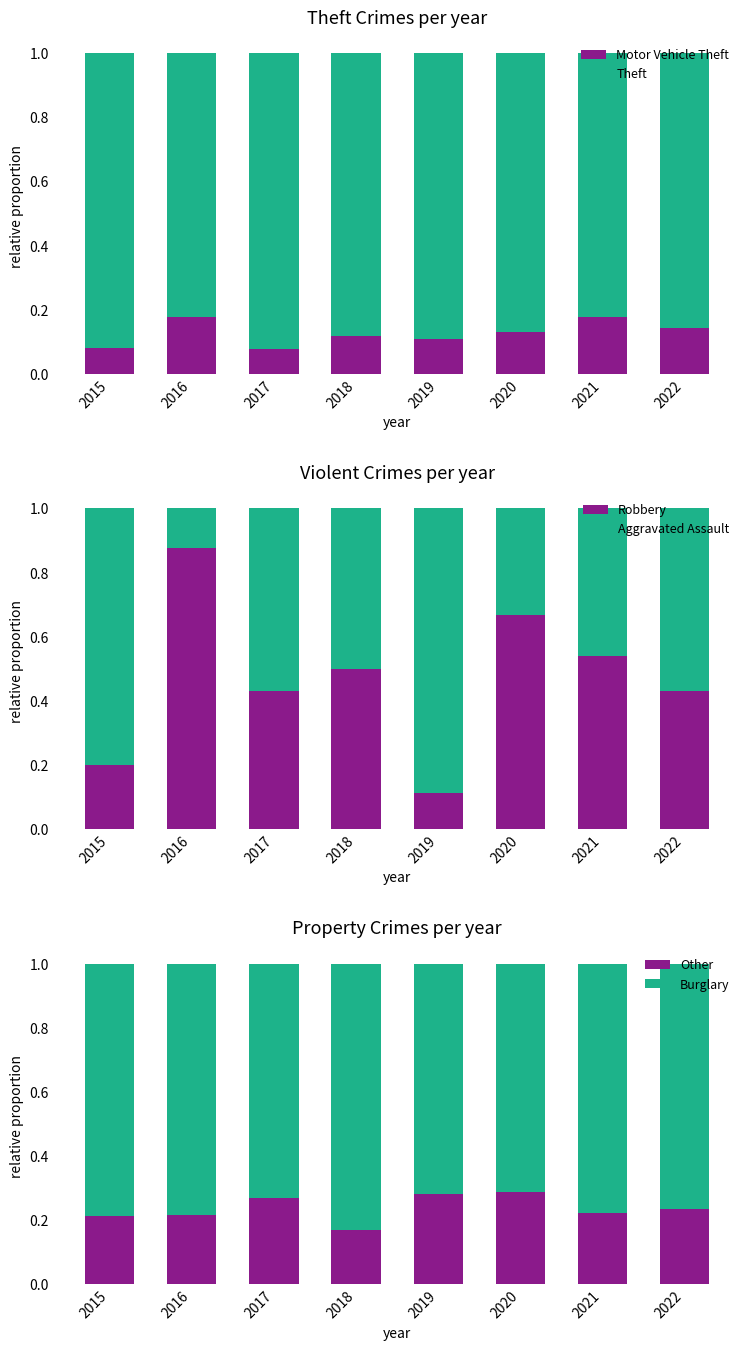

What is the total value across all series at 2020?

3.0